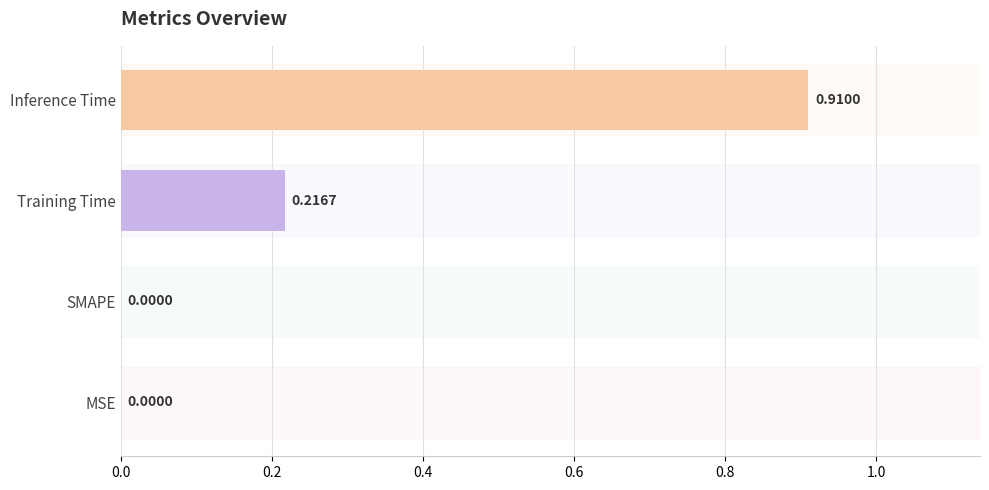

What is the sum of all values?

1.1